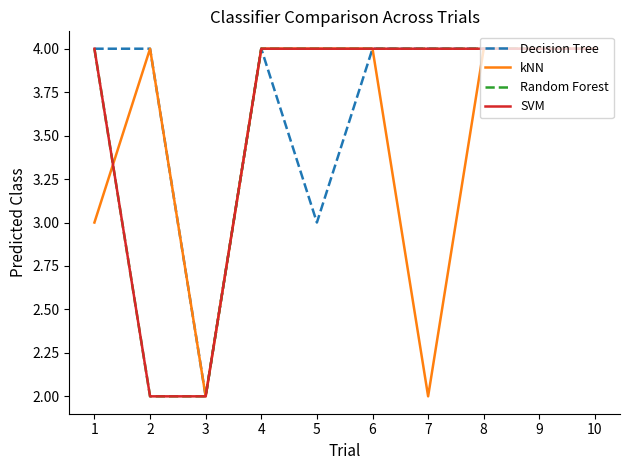

What is the total value across all series at 3?

8